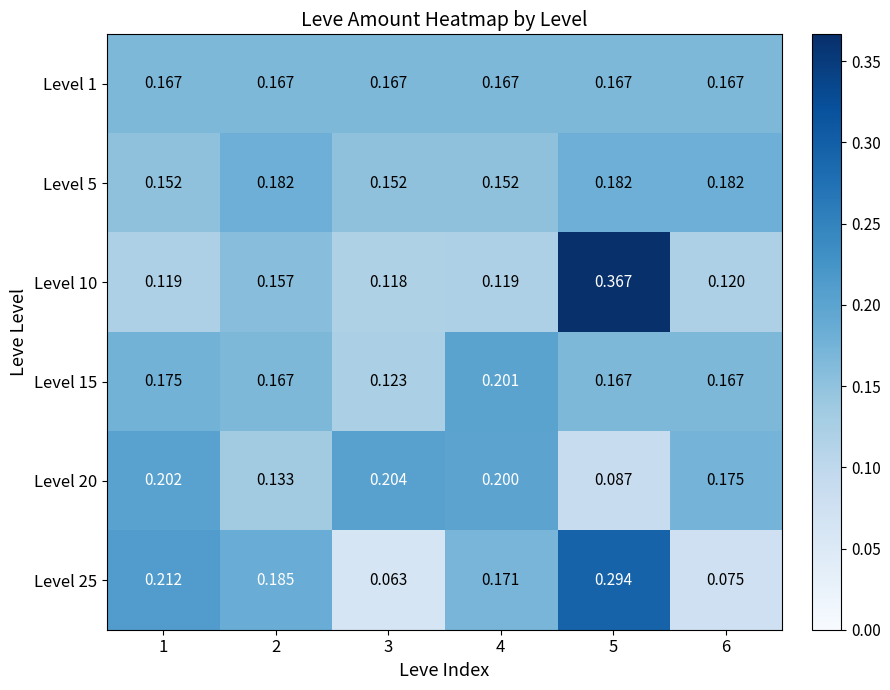

Is the value of Level 15 at 1 greater than the value of Level 25 at 6?

Yes